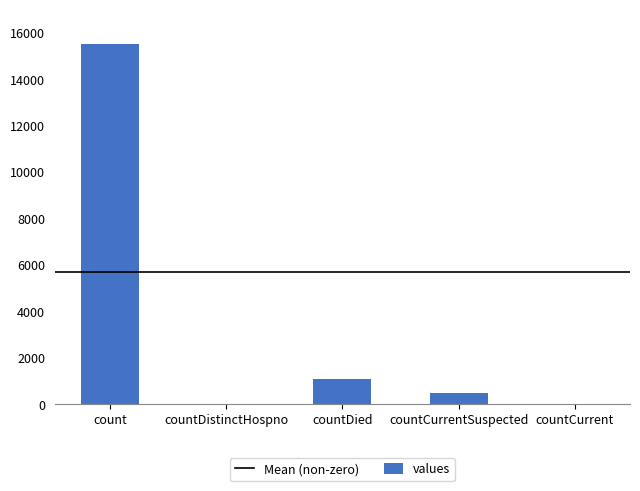

What is the greatest value displayed?

15532